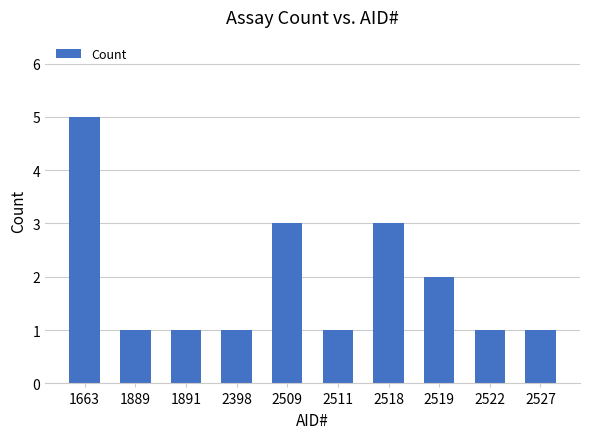

What is the difference between the maximum and second lowest values?

4